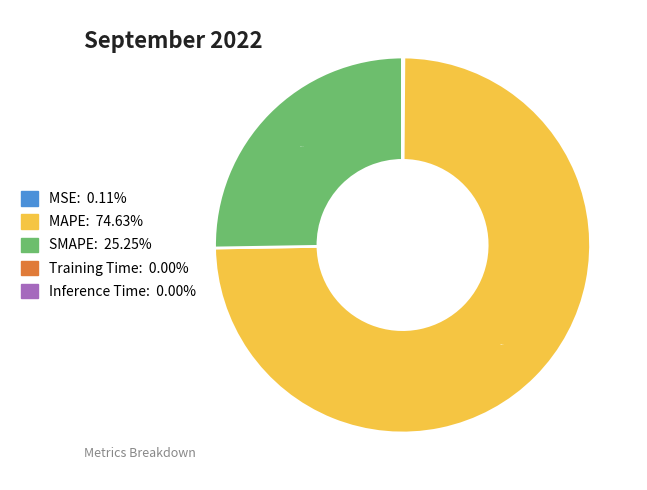

Does MAPE represent more than half of the total?

Yes